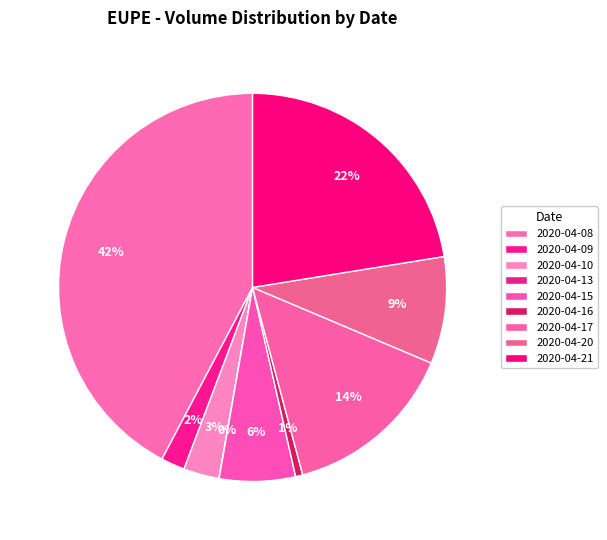

To the nearest percent, what is the combined percentage of 2020-04-20 and 2020-04-21?

31%